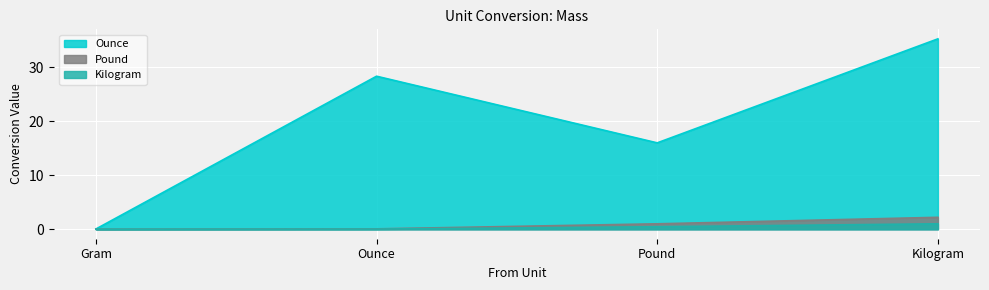

How many data points does each series have?

4